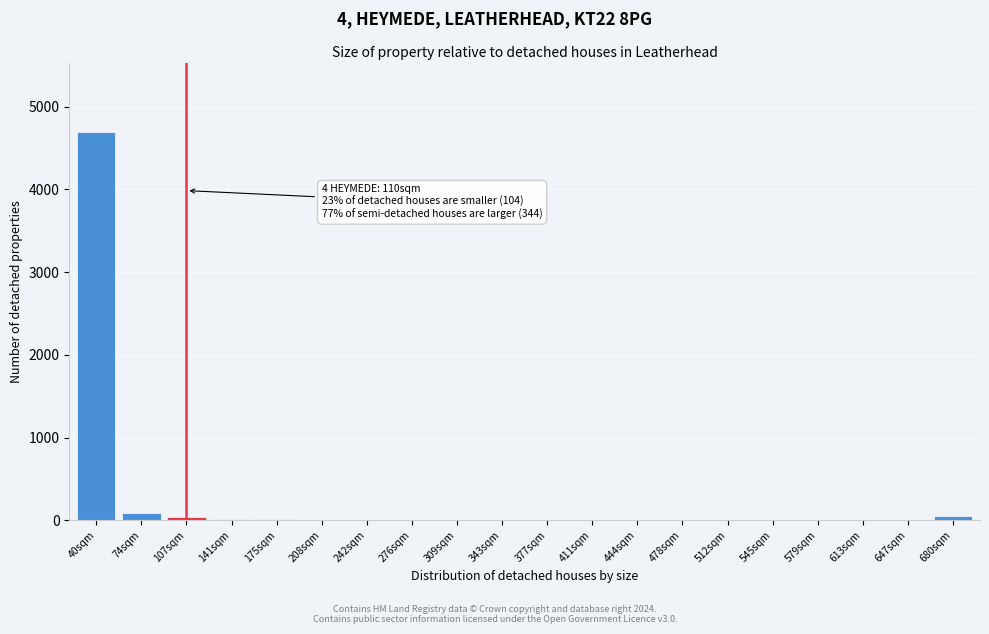

Which label corresponds to the largest value in the chart?

40sqm